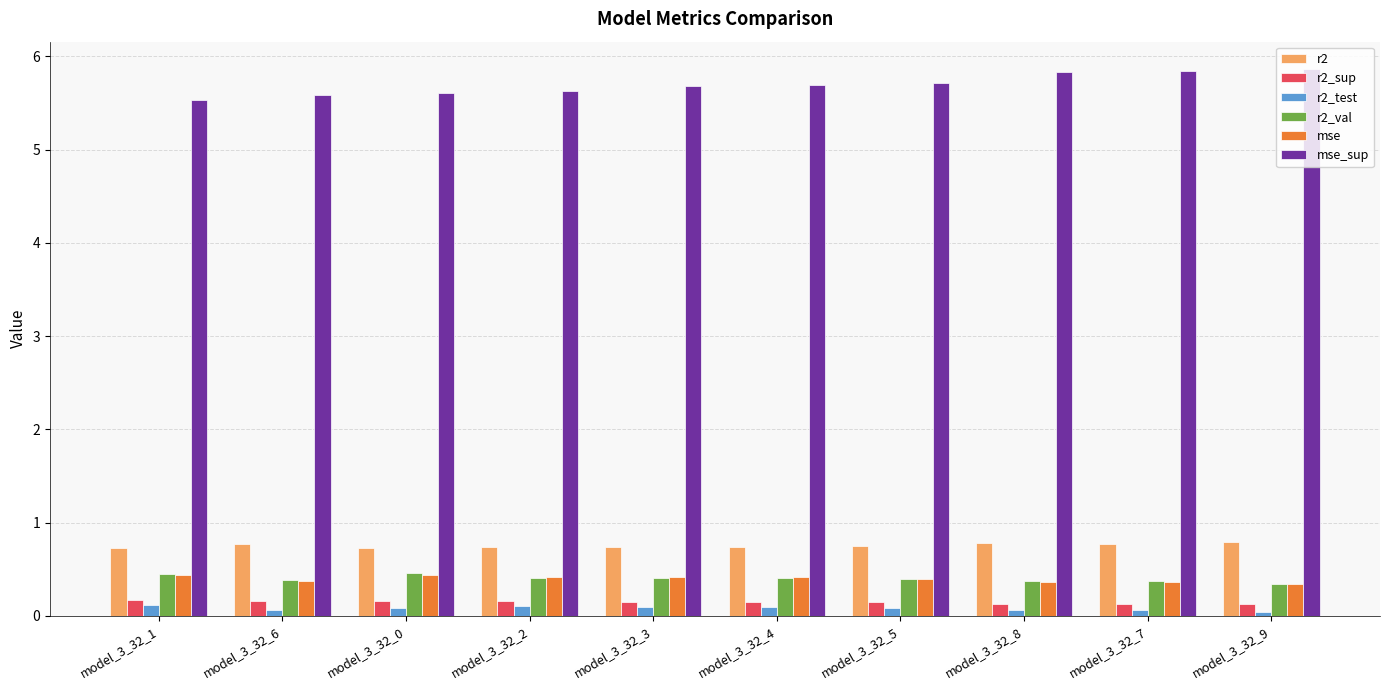

At how many categories does at least one series exceed 1?

10